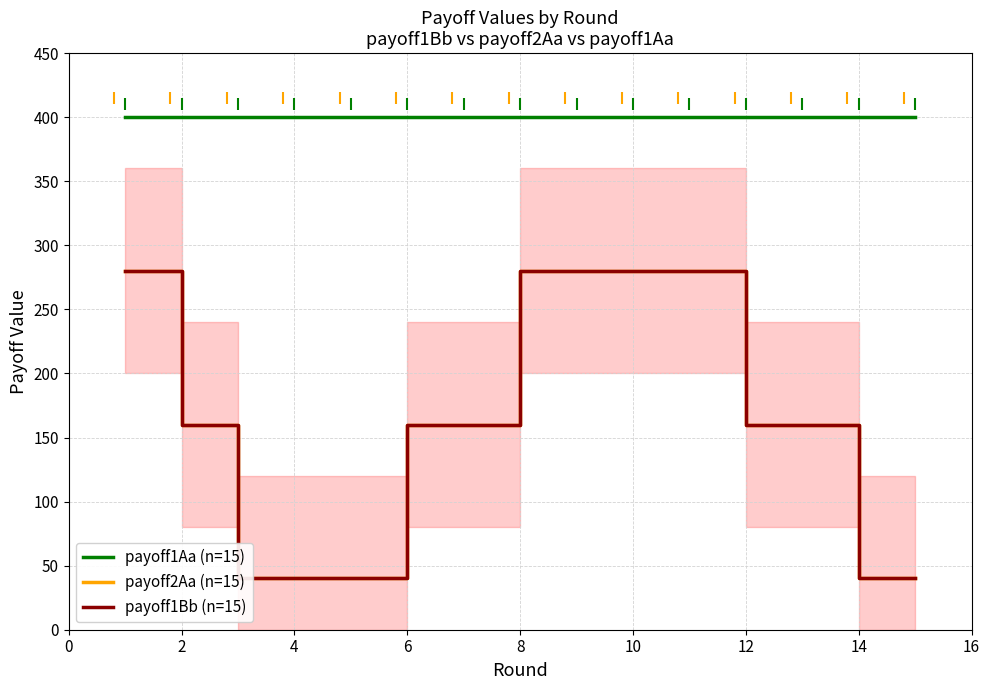

Is it true that payoff2Aa (n=15) equals 160 at 2?

True